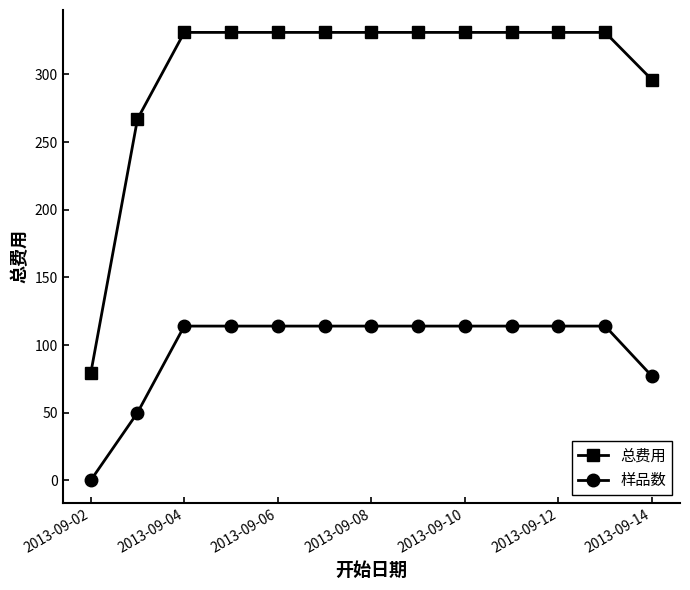

What is the average value of the 总费用 series?

304